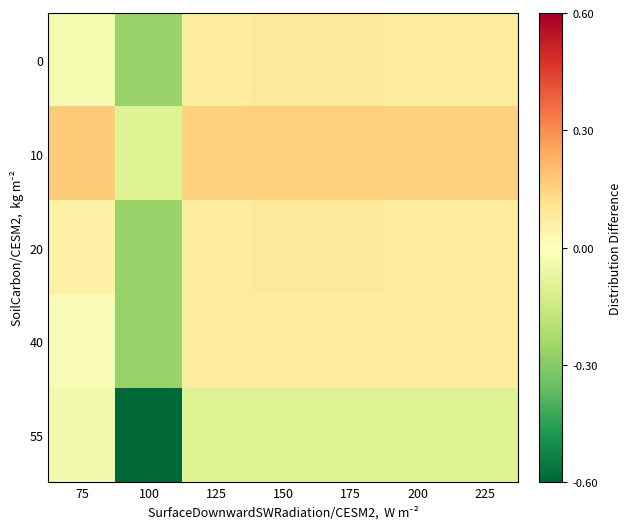

Reading left to right, transcribe all the data shown in this chart.

0: 75=-0.0	100=-0.3	125=0.1	150=0.1	175=0.1	200=0.1	225=0.1
10: 75=0.2	100=-0.1	125=0.2	150=0.2	175=0.2	200=0.2	225=0.2
20: 75=0.1	100=-0.3	125=0.1	150=0.1	175=0.1	200=0.1	225=0.1
40: 75=-0.0	100=-0.3	125=0.1	150=0.1	175=0.1	200=0.1	225=0.1
55: 75=-0.0	100=-0.6	125=-0.1	150=-0.1	175=-0.1	200=-0.1	225=-0.1